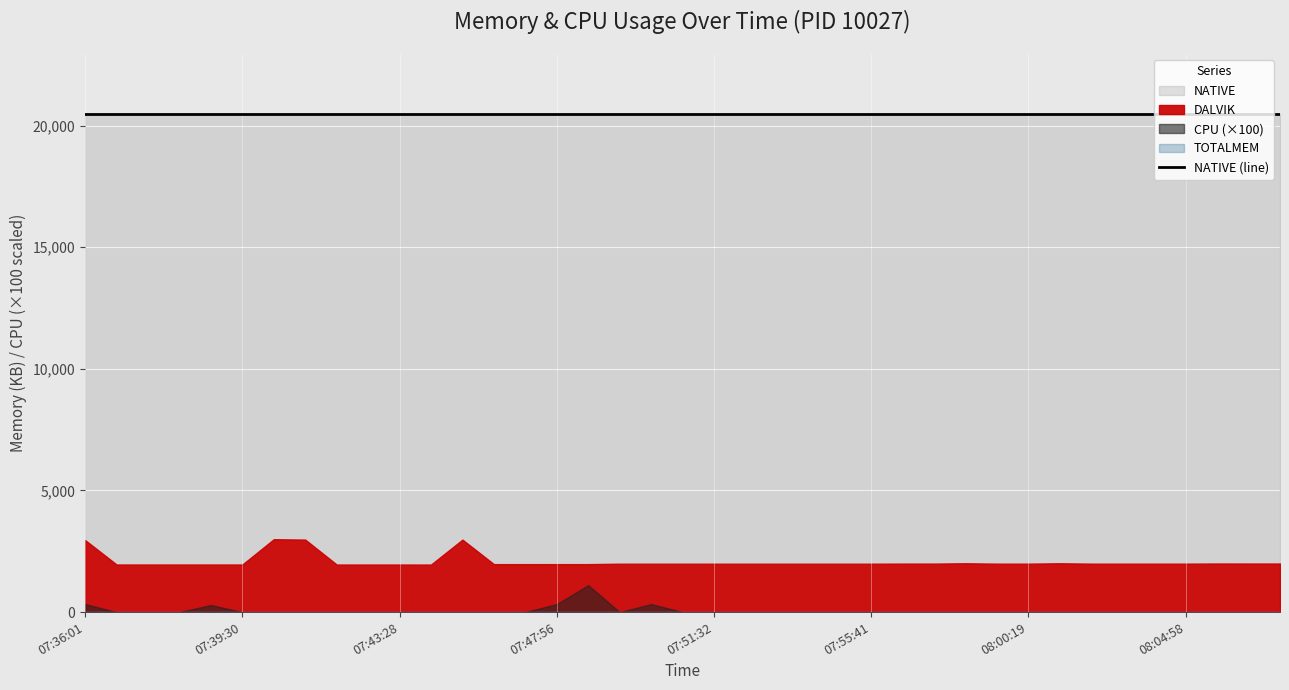

At 07:47:13, list the series in order from largest to smallest.

NATIVE, DALVIK, CPU, TOTALMEM